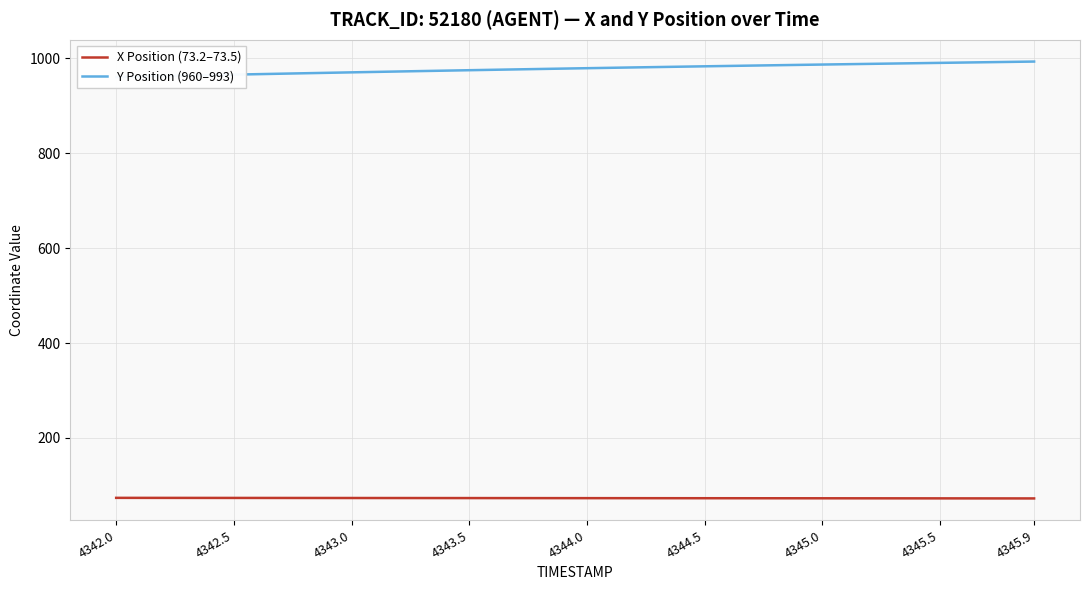

What is the maximum value for X Position (73.2–73.5)?

73.5